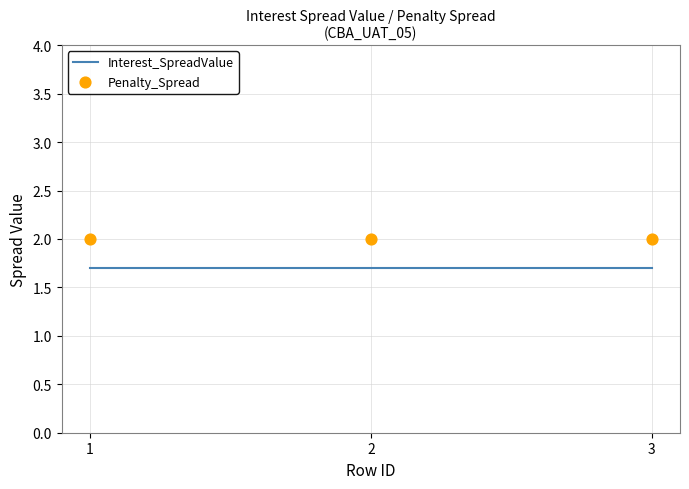

Which series contains the lowest Y value?

Interest_SpreadValue